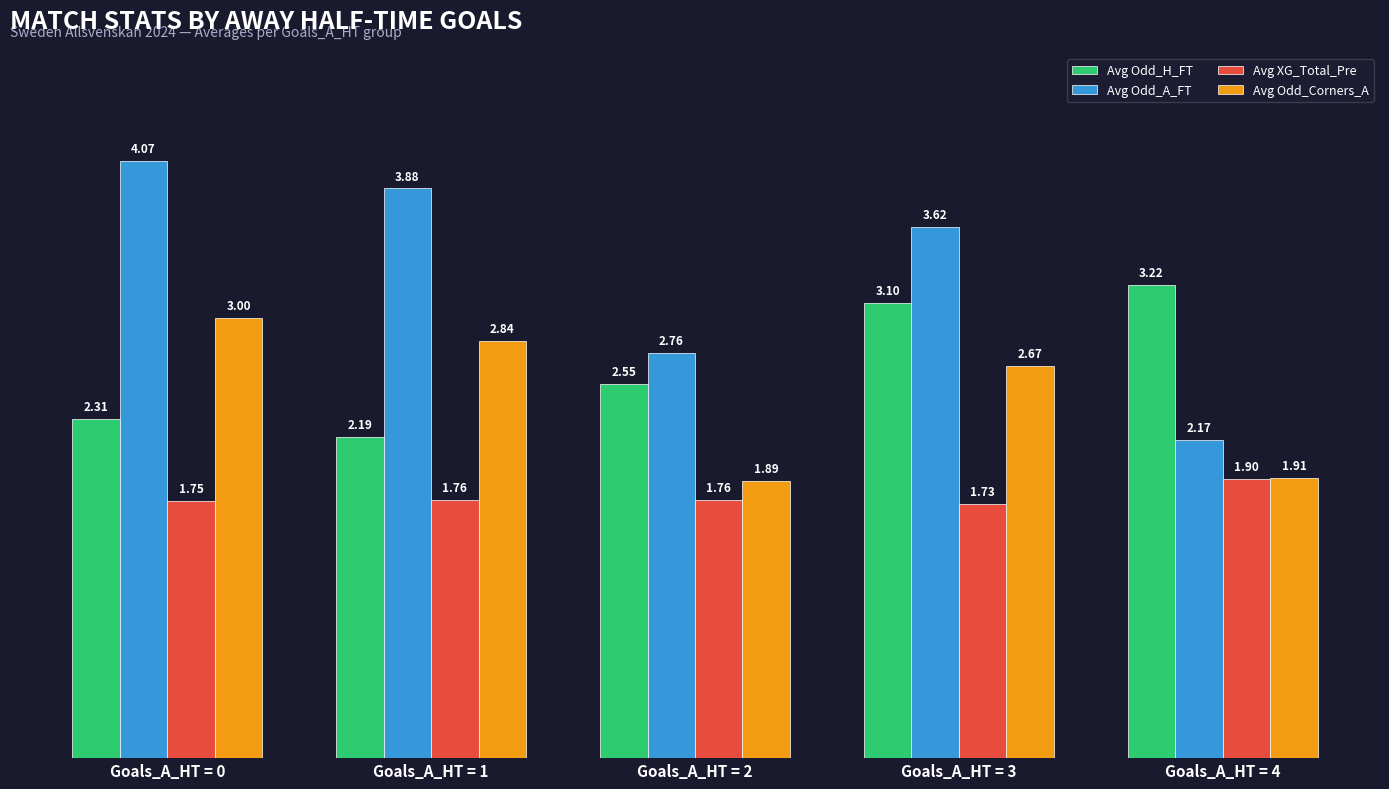

How many bars are there in total?

20